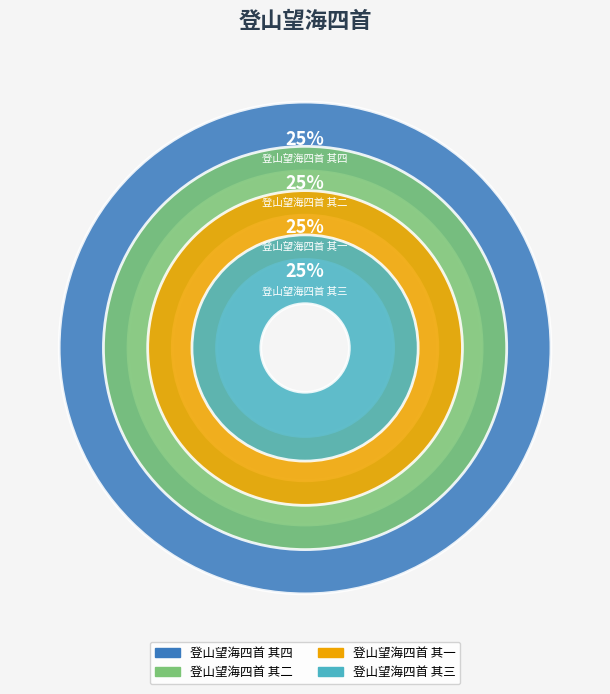

What is the smallest slice in the pie chart?

登山望海四首 其三